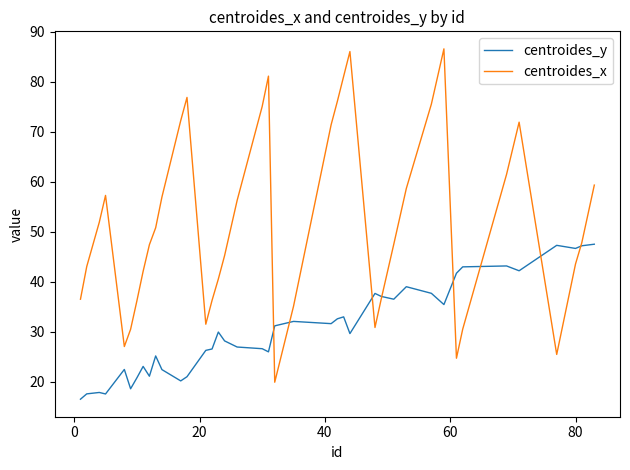

Which series has the largest total across all categories?

centroides_x